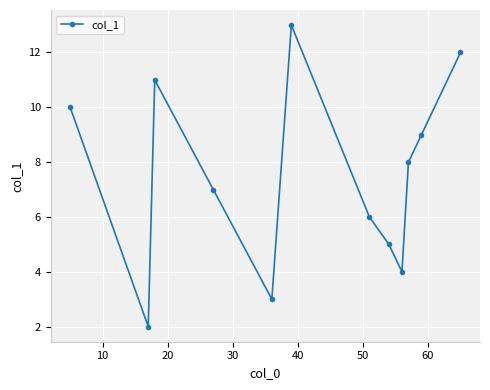

How many points are lower than both their immediate neighbors (excluding endpoints)?

3